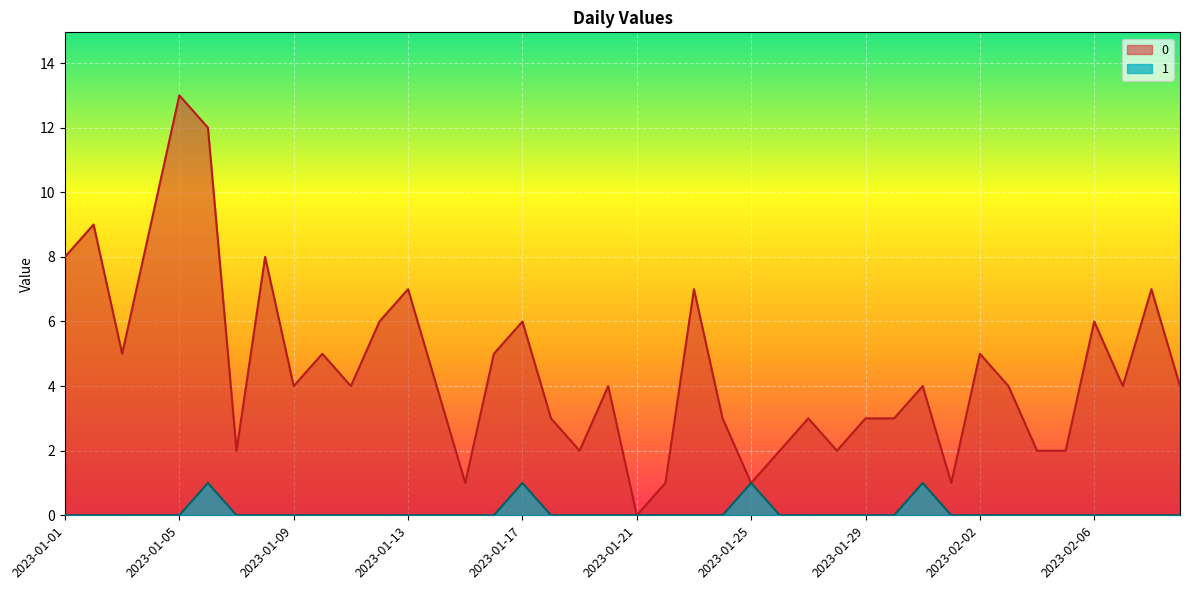

True or false: 0 and 1 intersect in this chart.

False